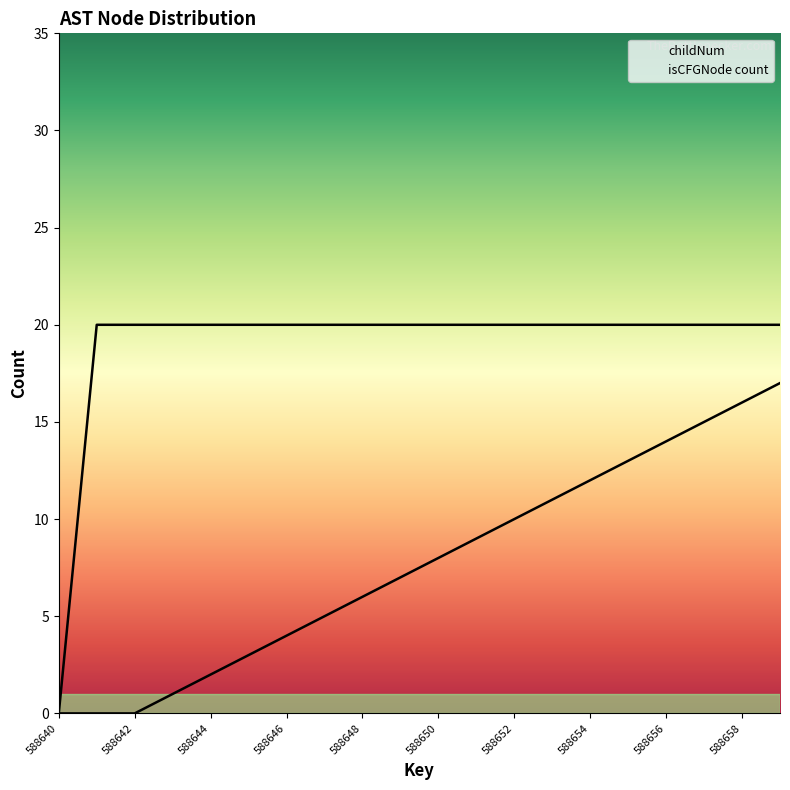

At which category does the chart reach its peak across all series?

588641